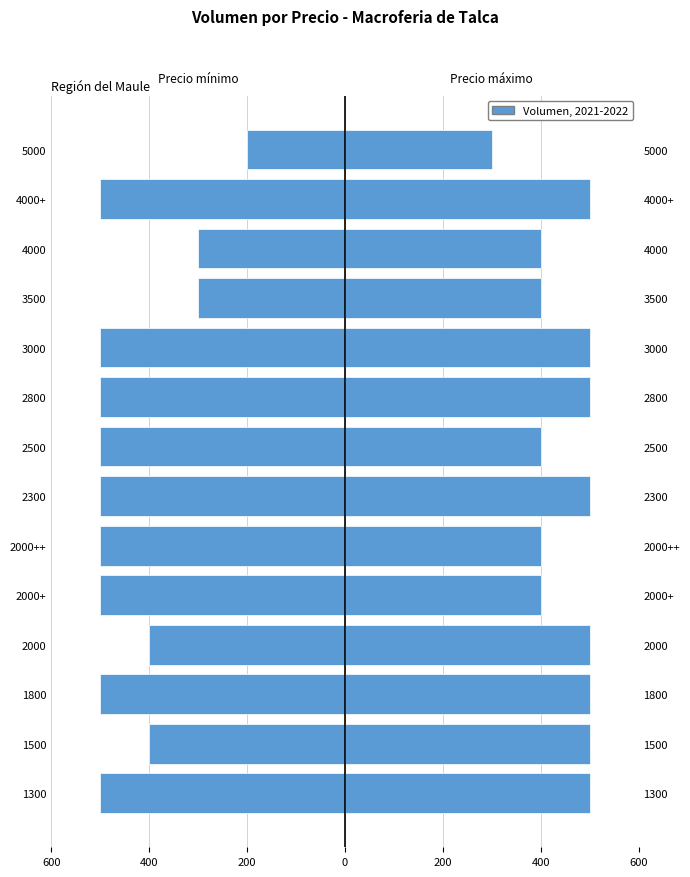

Does the chart contain stacked bars?

No